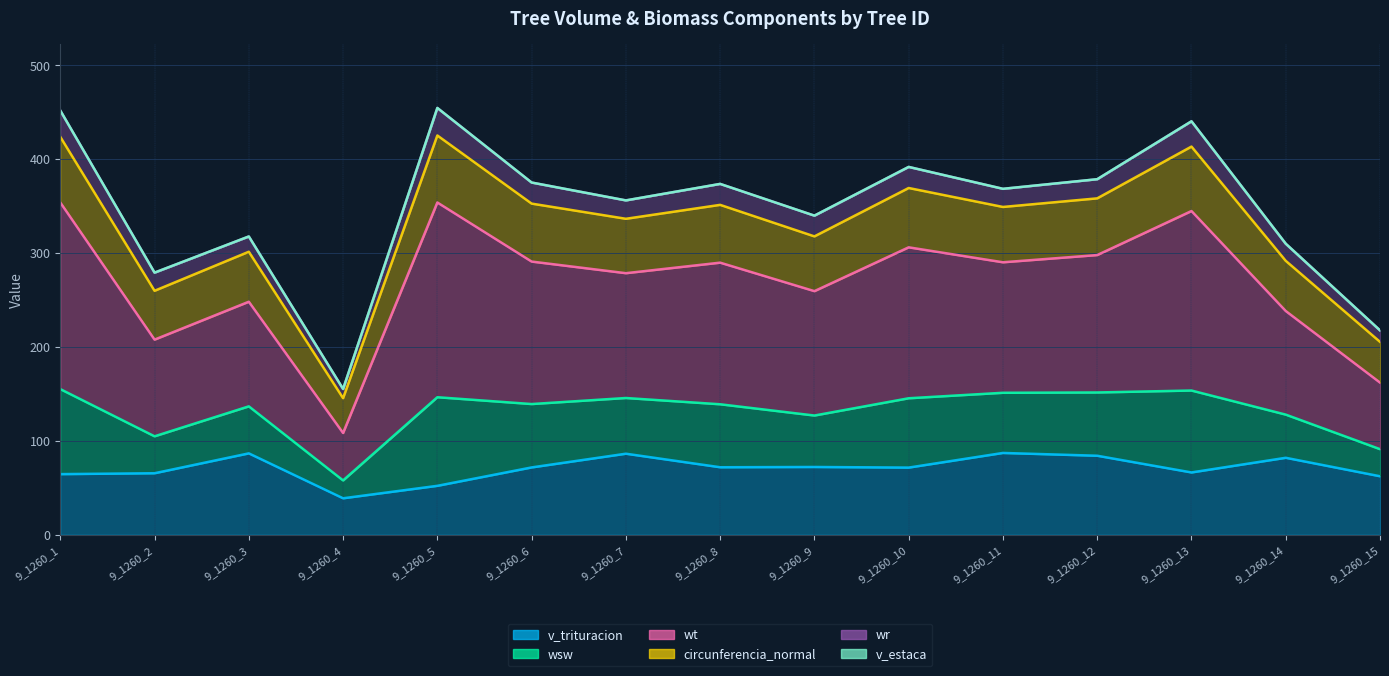

Is the value of v_trituracion at 9_1260_10 greater than the value of wsw at 9_1260_7?

No